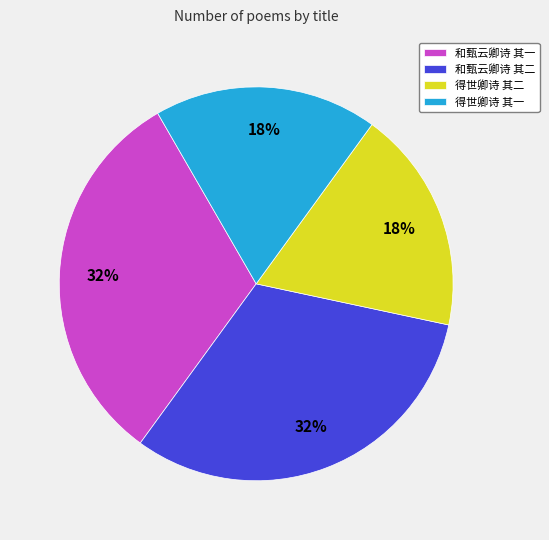

Does 和甄云卿诗 其二 account for over 50% of the chart?

No